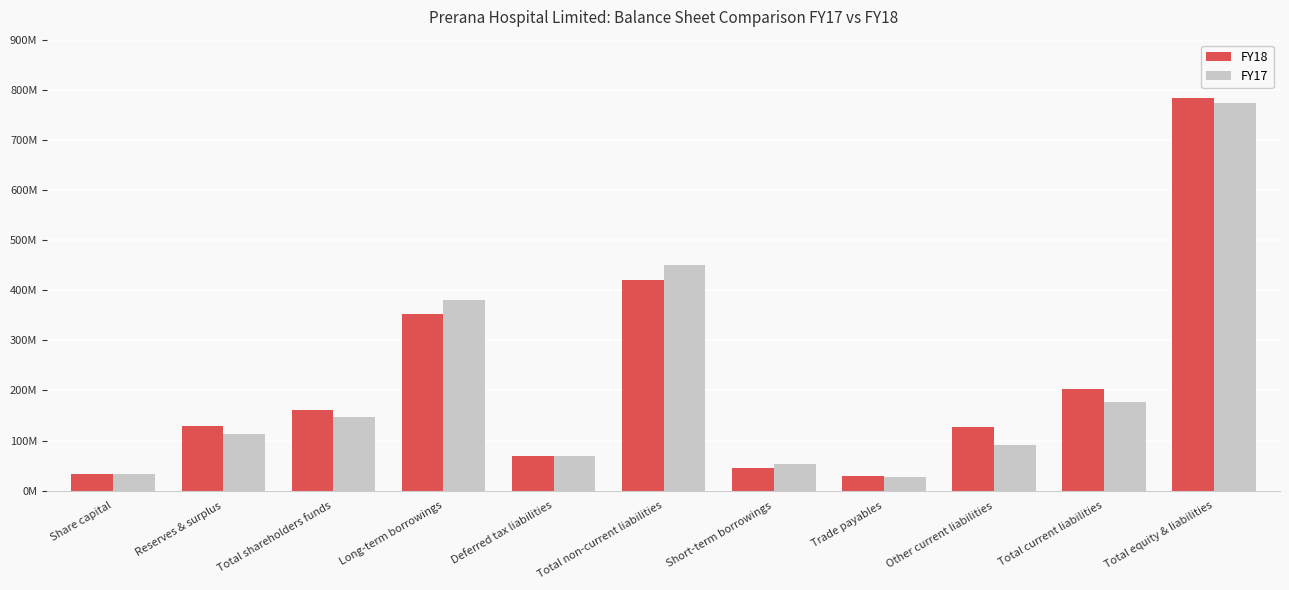

At which label is FY17 closest to 400521980?

Long-term borrowings